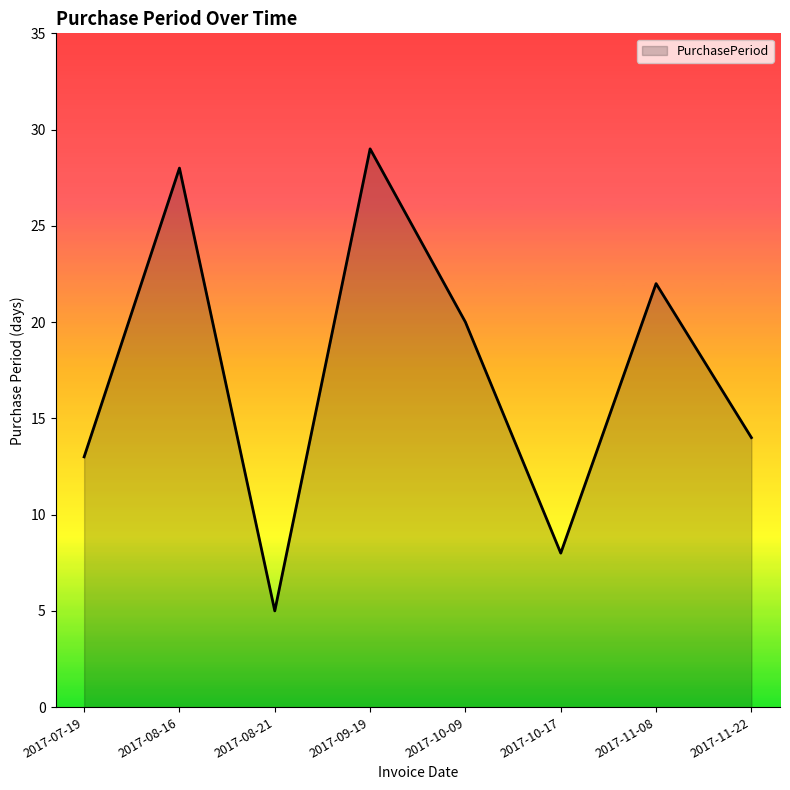

How many values are below 20?

4